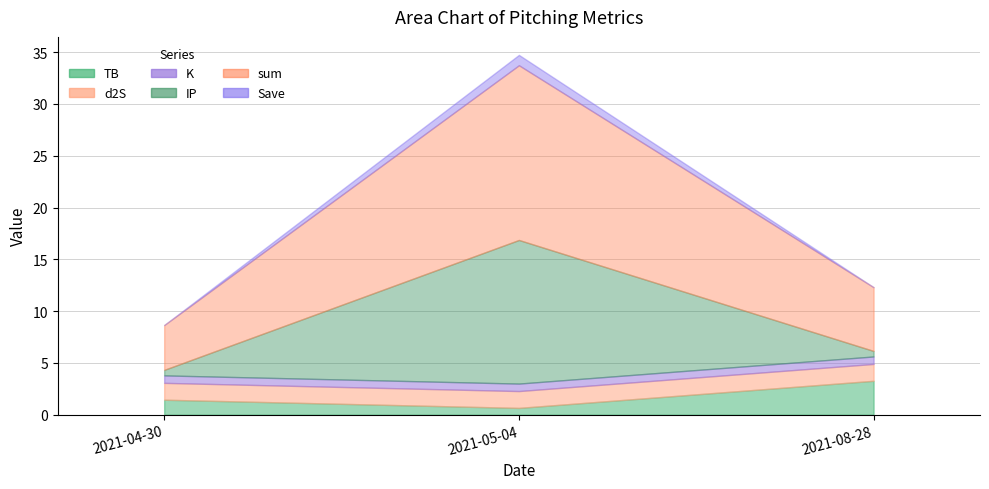

List the series in order of their peak value, highest first.

sum, IP, TB, d2S, Save, K